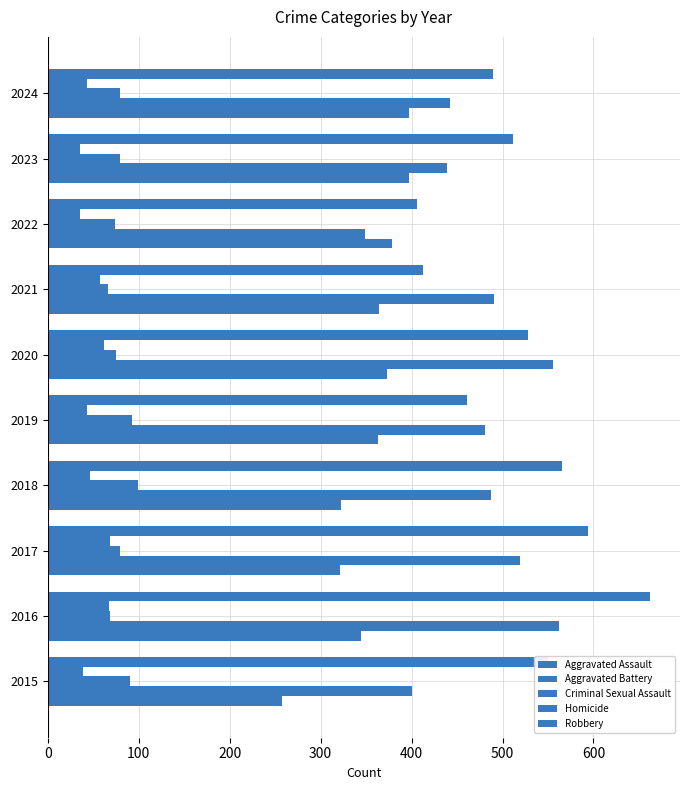

How many categories are shown in the chart?

10